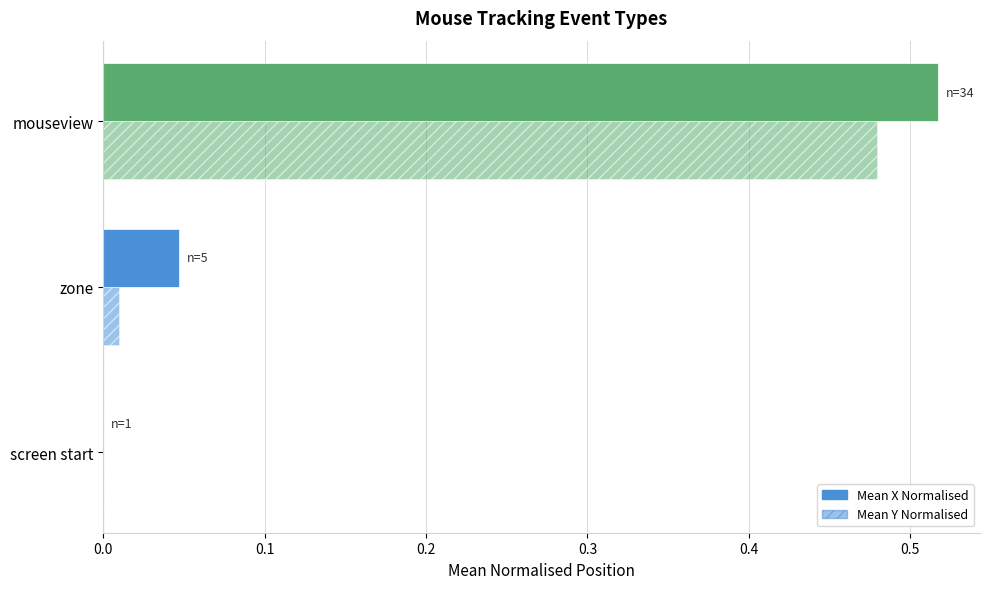

Count the number of data series in this chart.

2